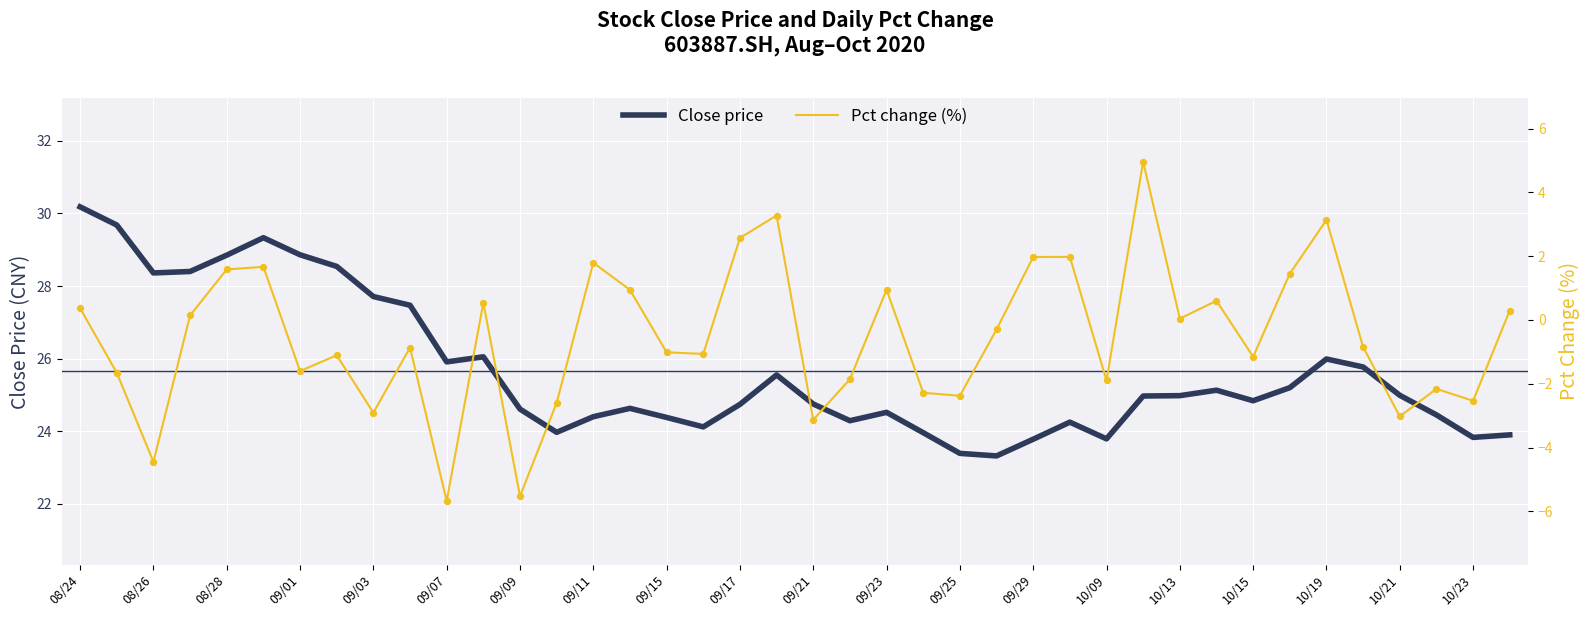

At how many categories does at least one series exceed 12?

40